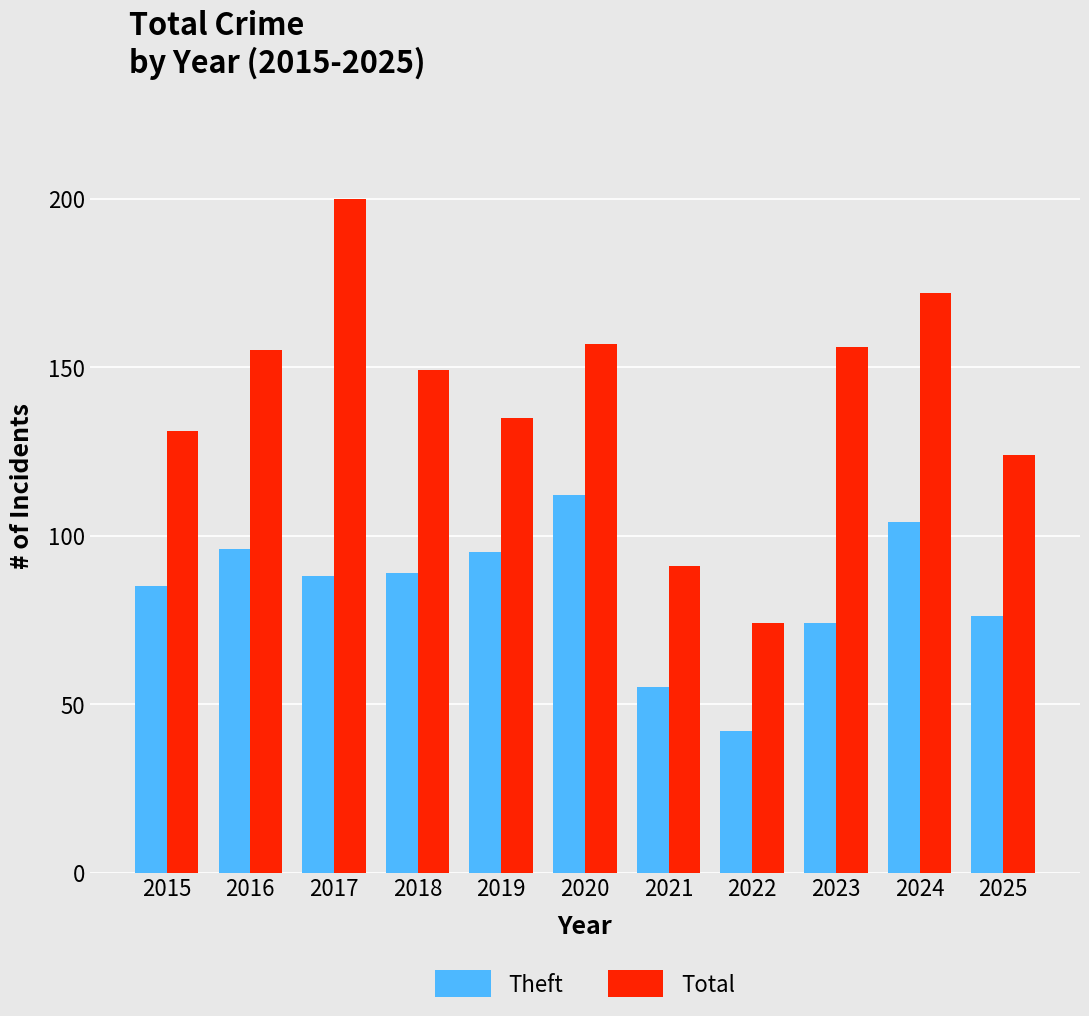

True or false: Total has a value of 135 at 2019.

True